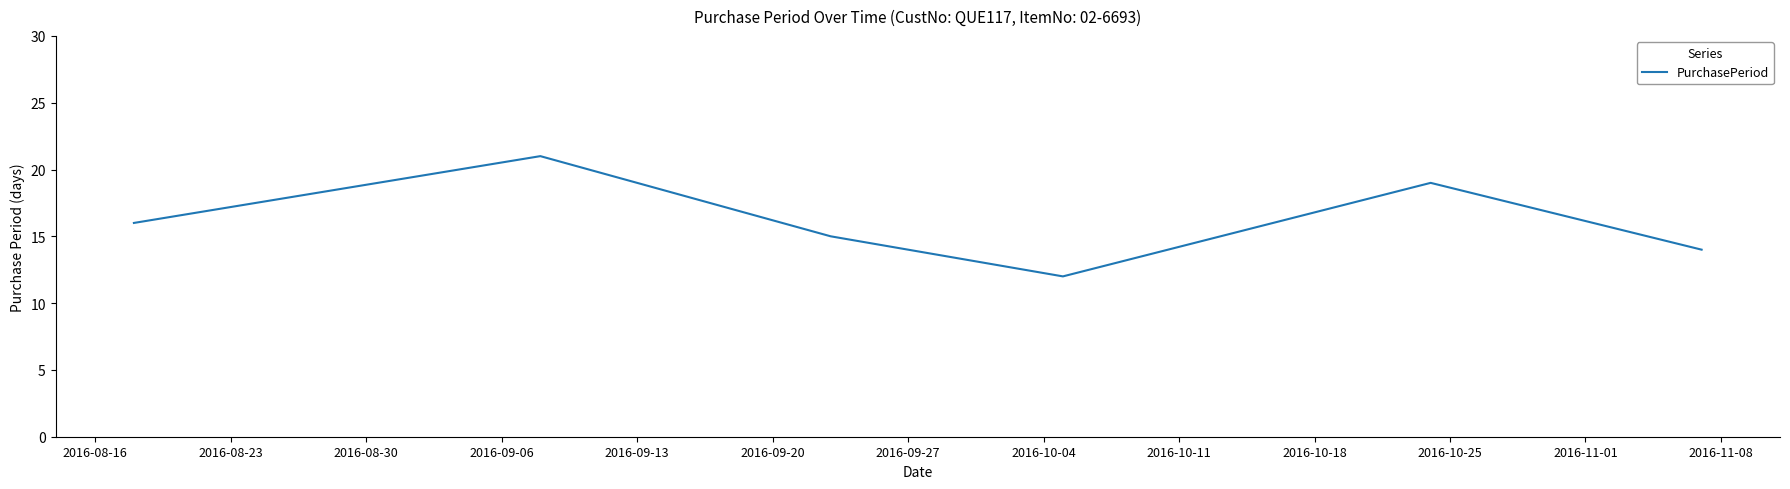

What is the maximum value shown in the chart?

21